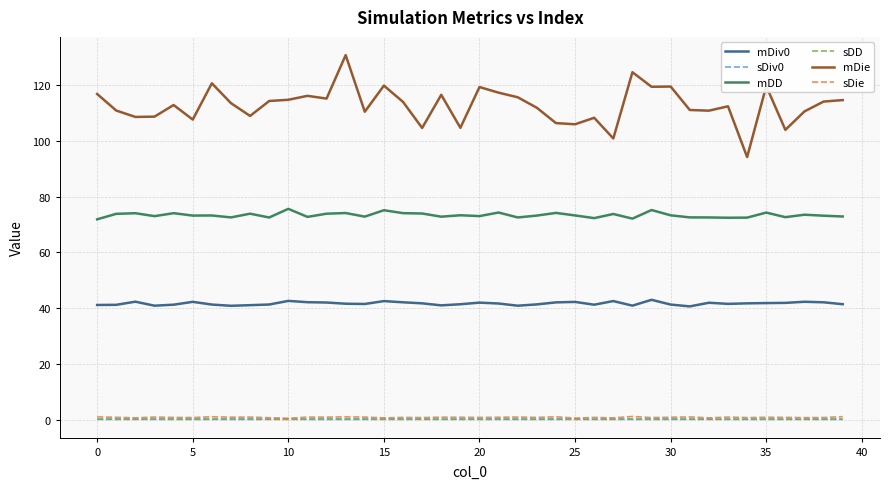

Which series has the widest spread of values?

mDie